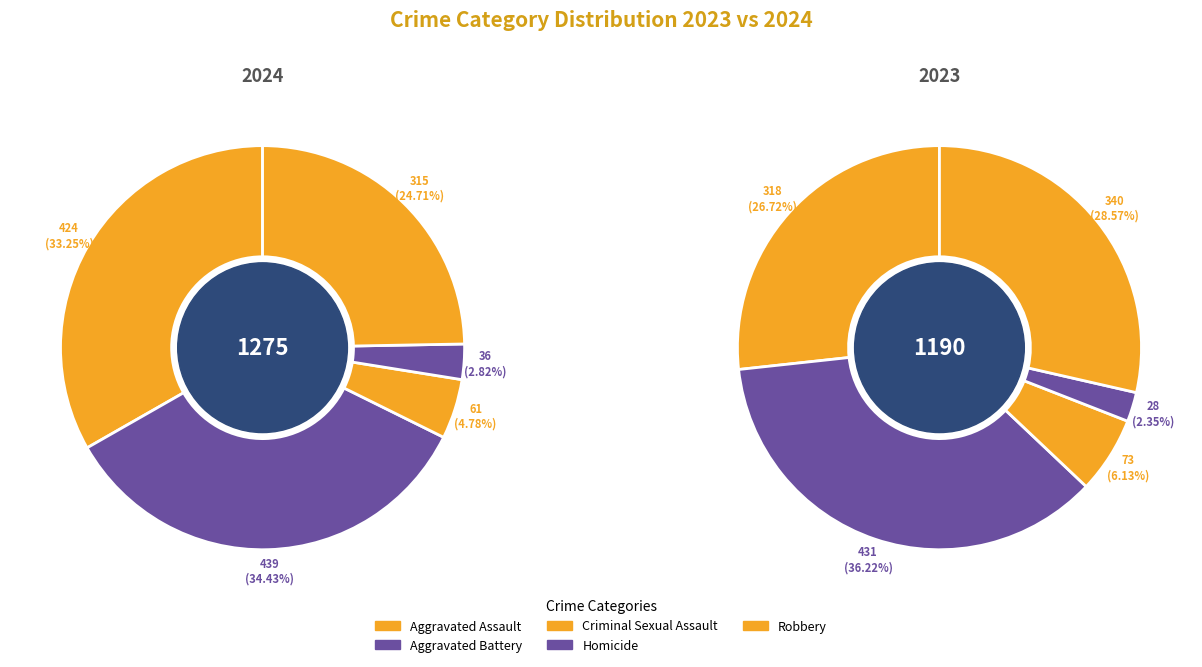

Is it true that Robbery is 42% of the pie?

False